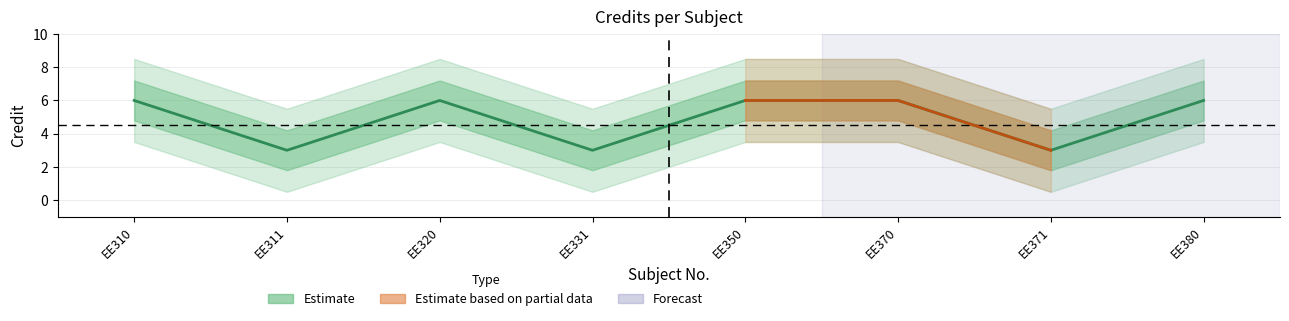

The chart shows a value of 6 at EE310. True or false?

True